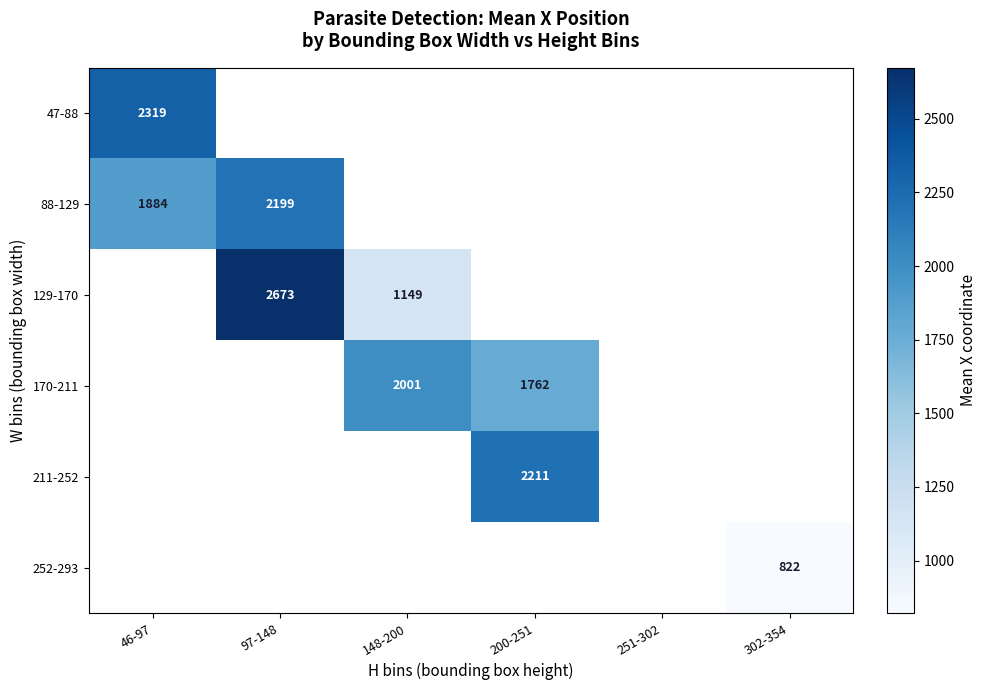

The 211-252 series shows 2211 at 200-251. True or false?

True